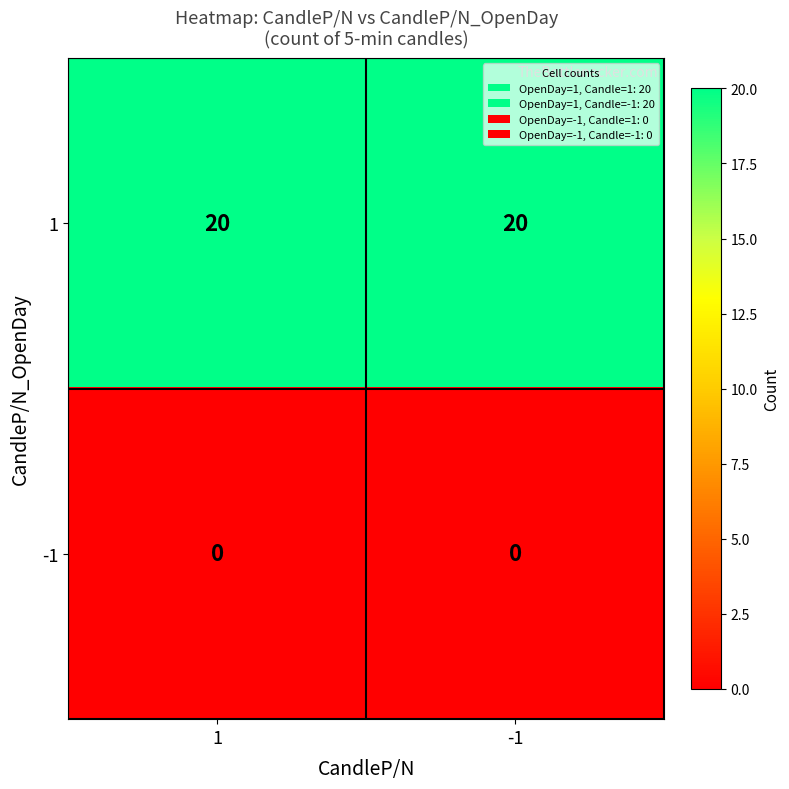

What is the greatest value displayed?

20